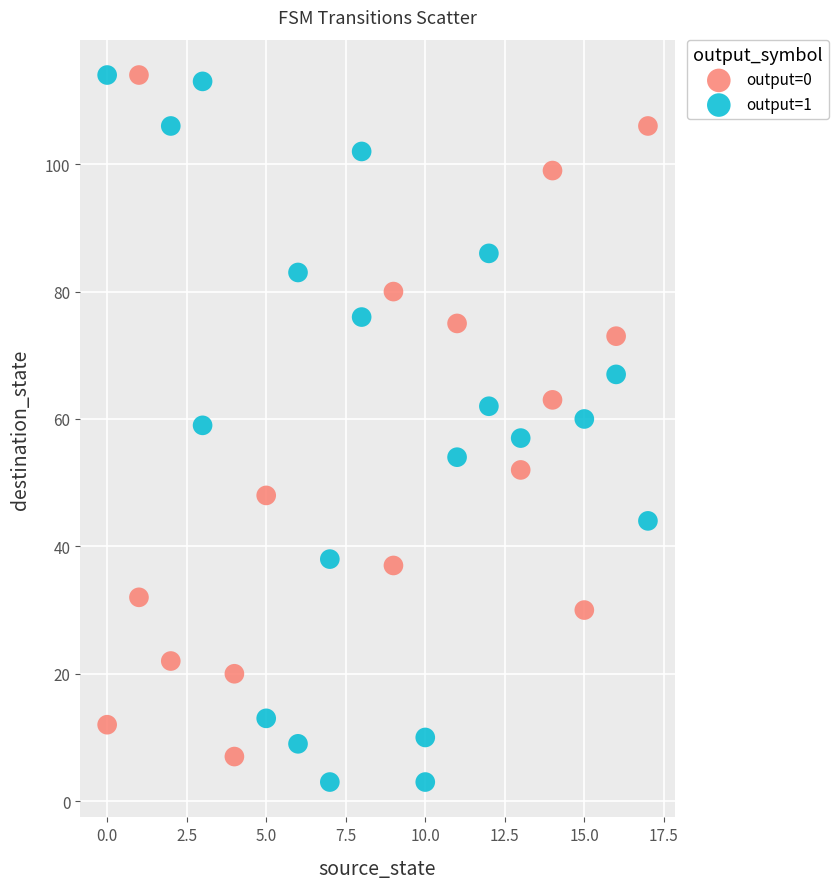

What are all the series names shown in the legend?

output=0, output=1